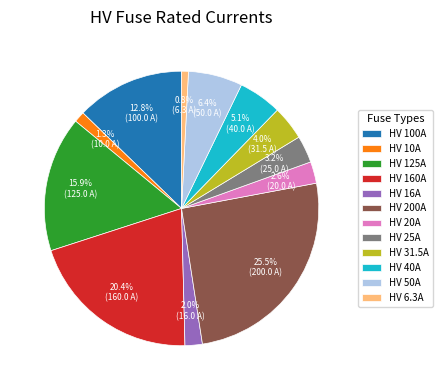

Is there a majority slice in this chart?

No